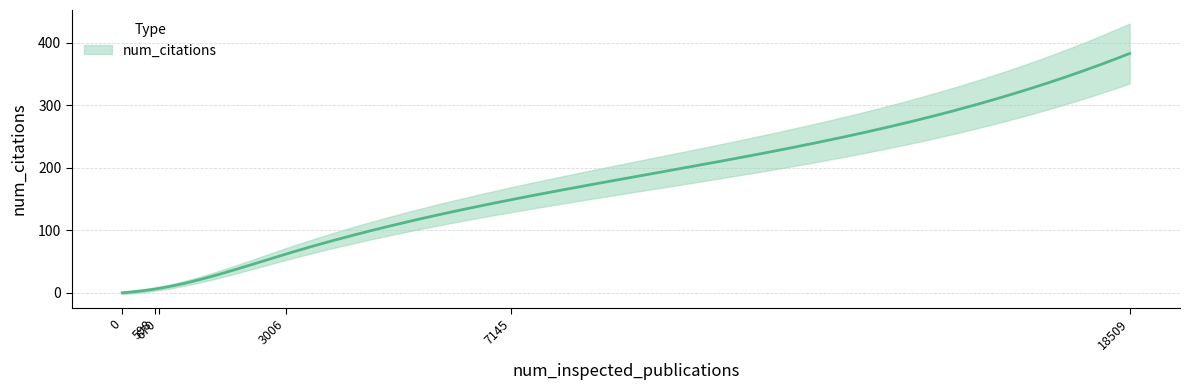

At which label is the value closest to 191?

7145